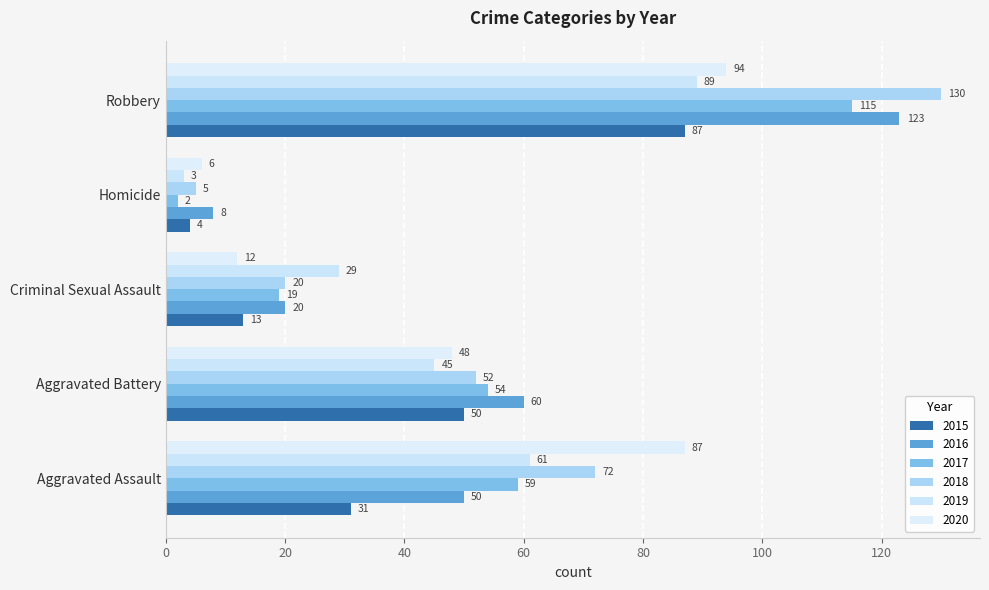

How many data points in 2017 are less than 54?

2